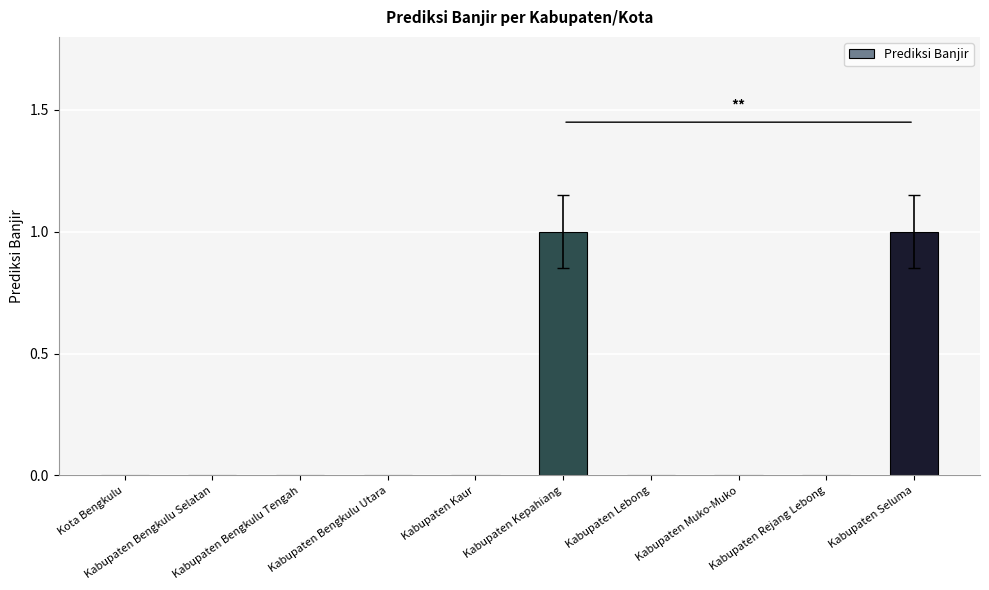

Reading left to right, what are all the values shown in this chart?

Kota Bengkulu=0	Kabupaten Bengkulu Selatan=0	Kabupaten Bengkulu Tengah=0	Kabupaten Bengkulu Utara=0	Kabupaten Kaur=0	Kabupaten Kepahiang=1	Kabupaten Lebong=0	Kabupaten Muko-Muko=0	Kabupaten Rejang Lebong=0	Kabupaten Seluma=1